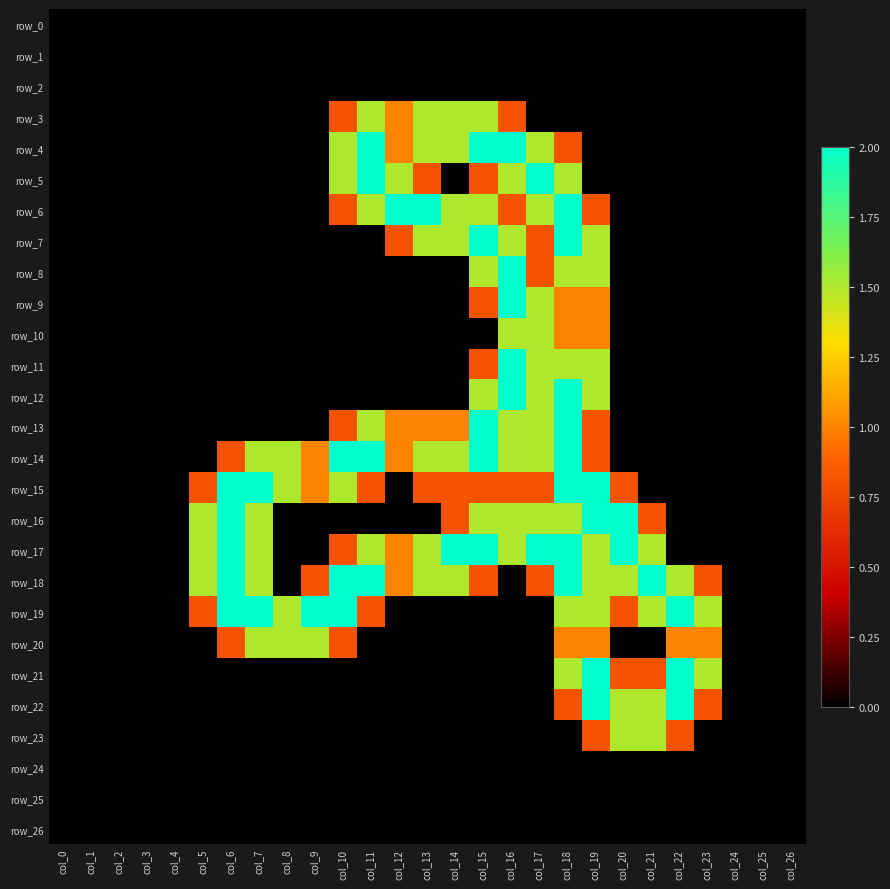

Is it true that row_23 equals 0.0 at col_24?

True